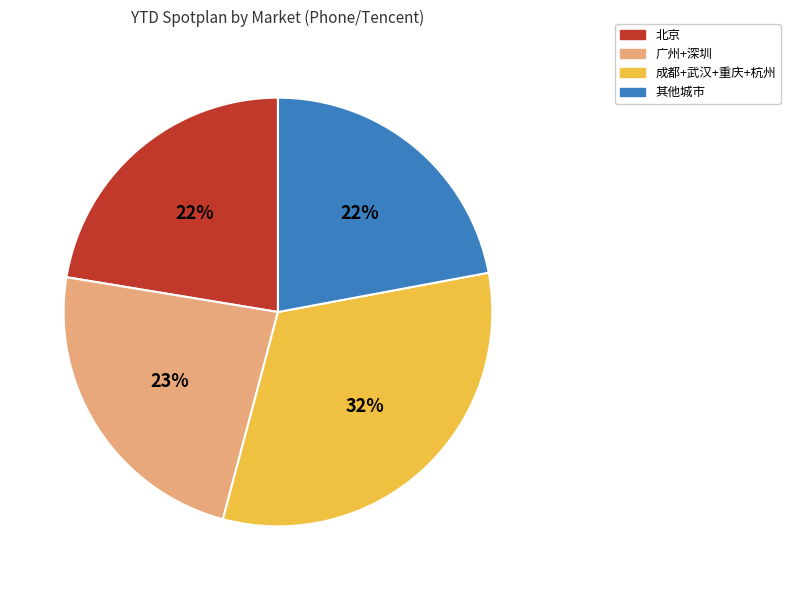

What is the largest slice in the pie chart?

成都+武汉+重庆+杭州